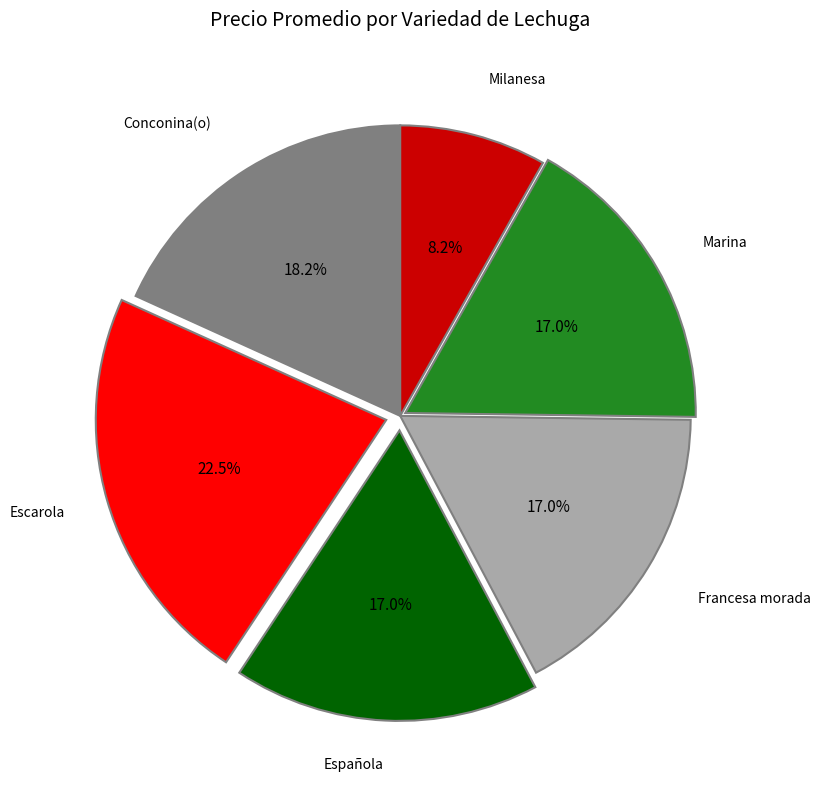

To the nearest percent, what is the average slice percentage?

17%